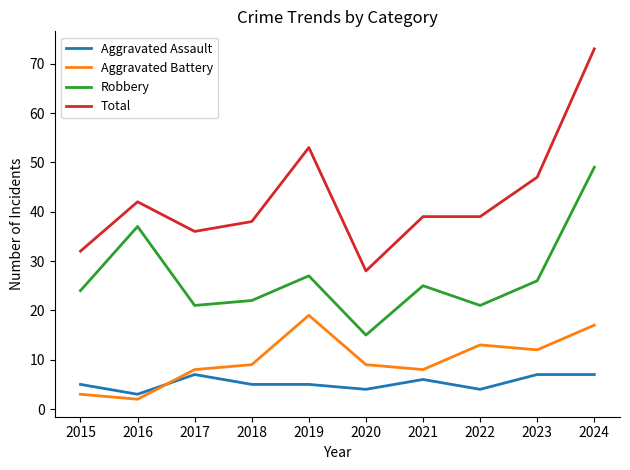

What are all the series names shown in the legend?

Aggravated Assault, Aggravated Battery, Robbery, Total